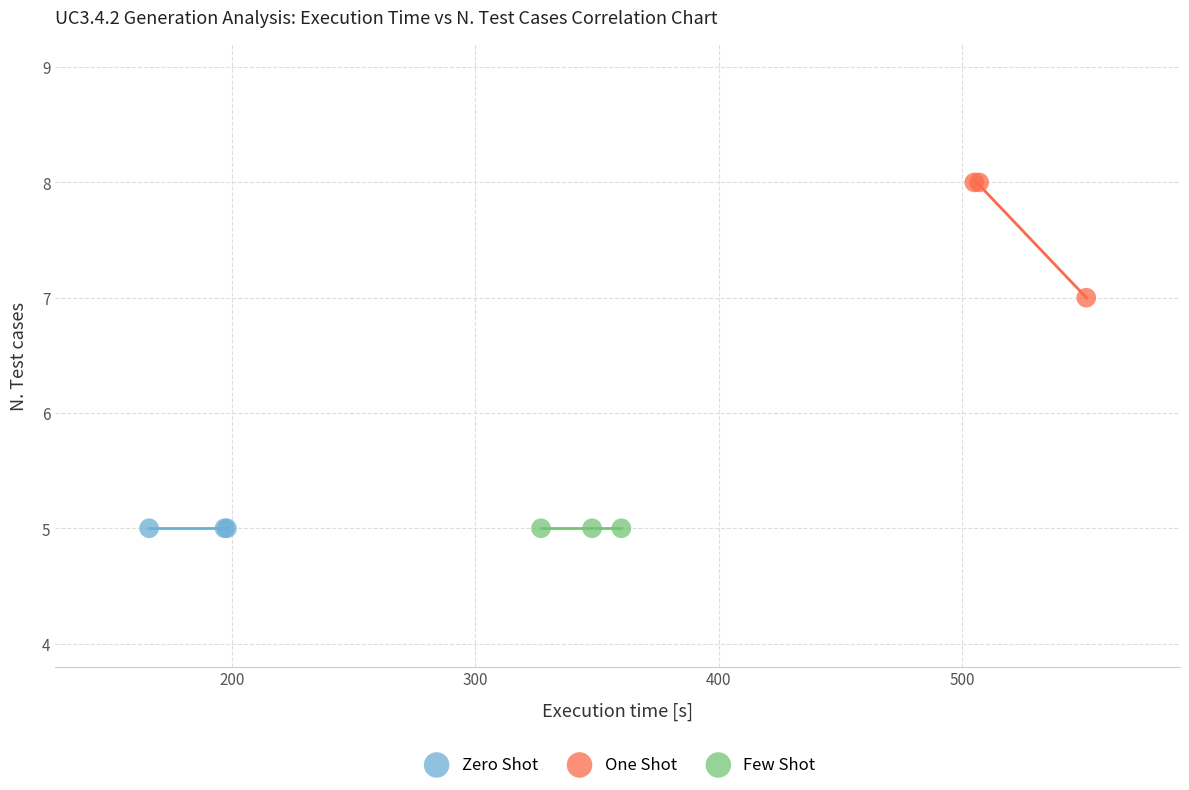

Which series reaches the maximum Y coordinate?

One Shot